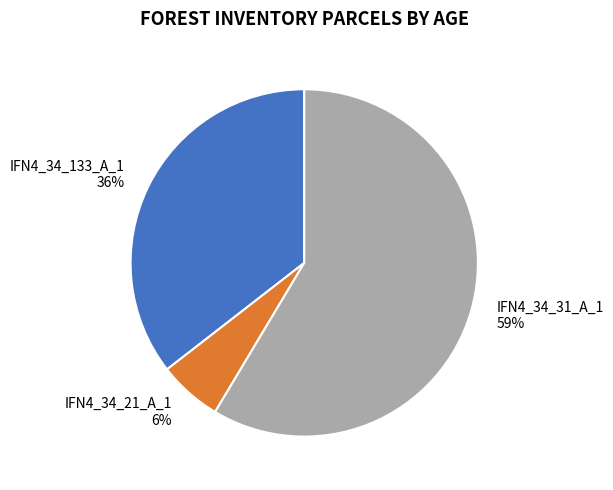

Which category accounts for the majority?

IFN4_34_31_A_1